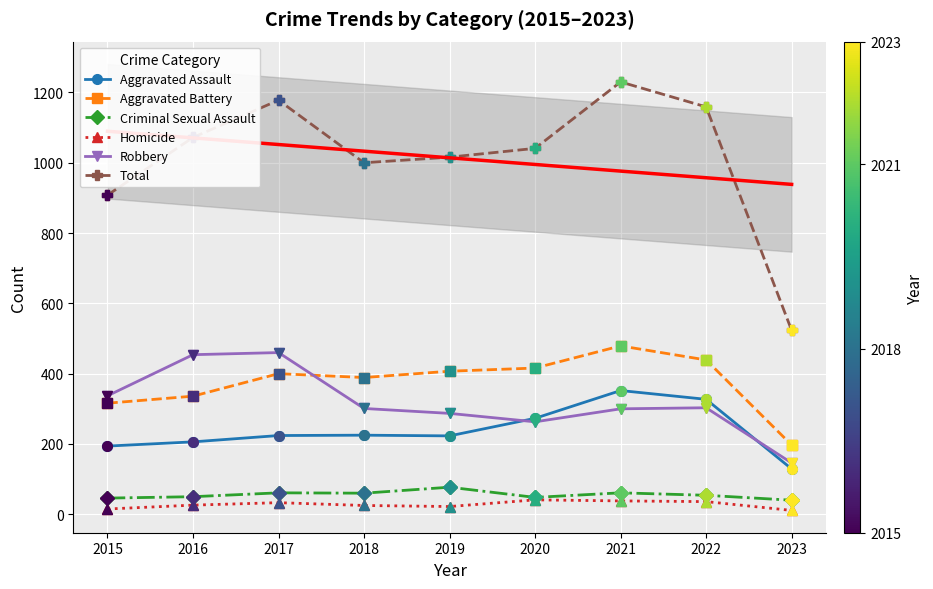

Which category has the highest value in the Total series?

2021